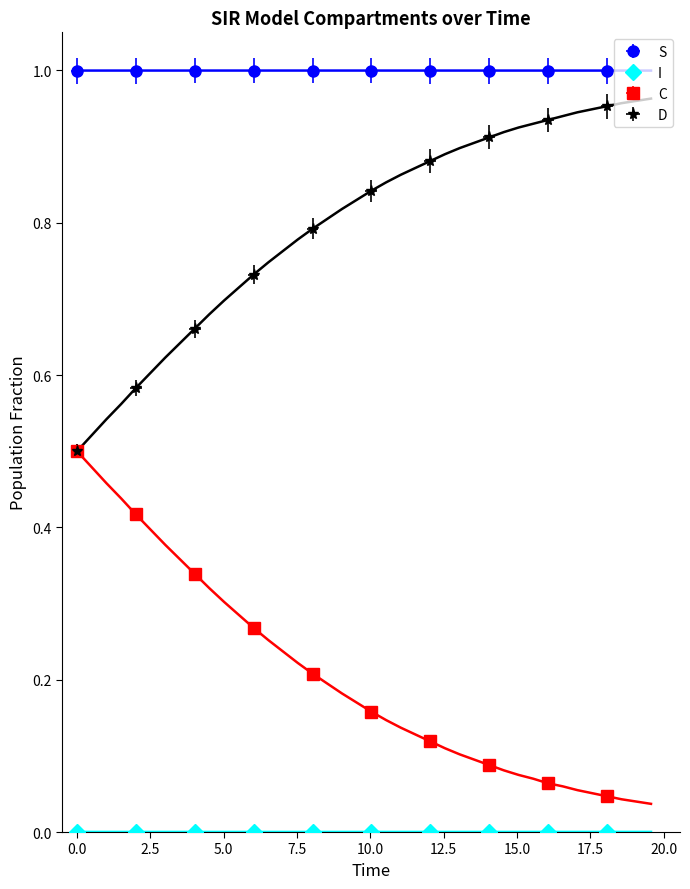

What are all the series names shown in the legend?

S, I, C, D